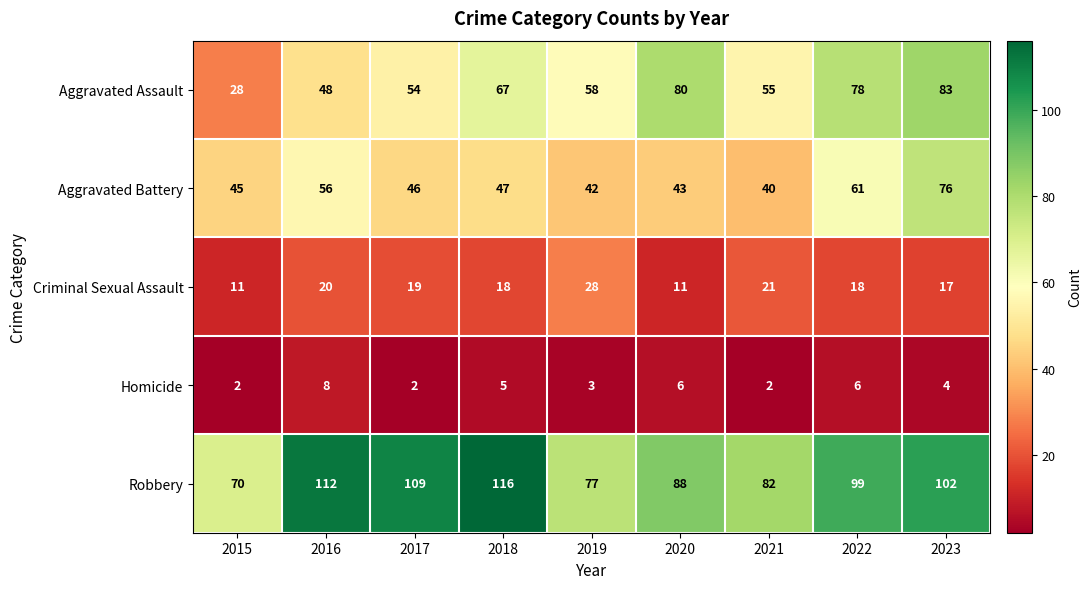

Which category has the highest value across all series?

2018